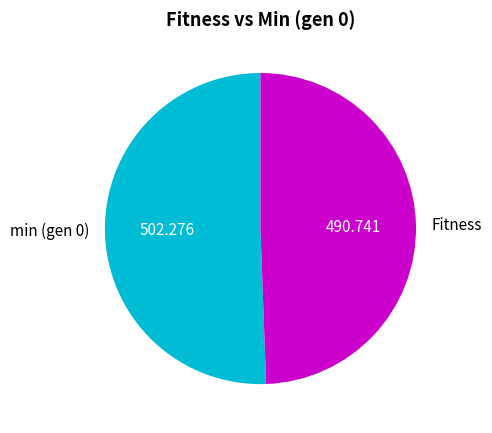

Is it true that Fitness is 49% of the pie?

True